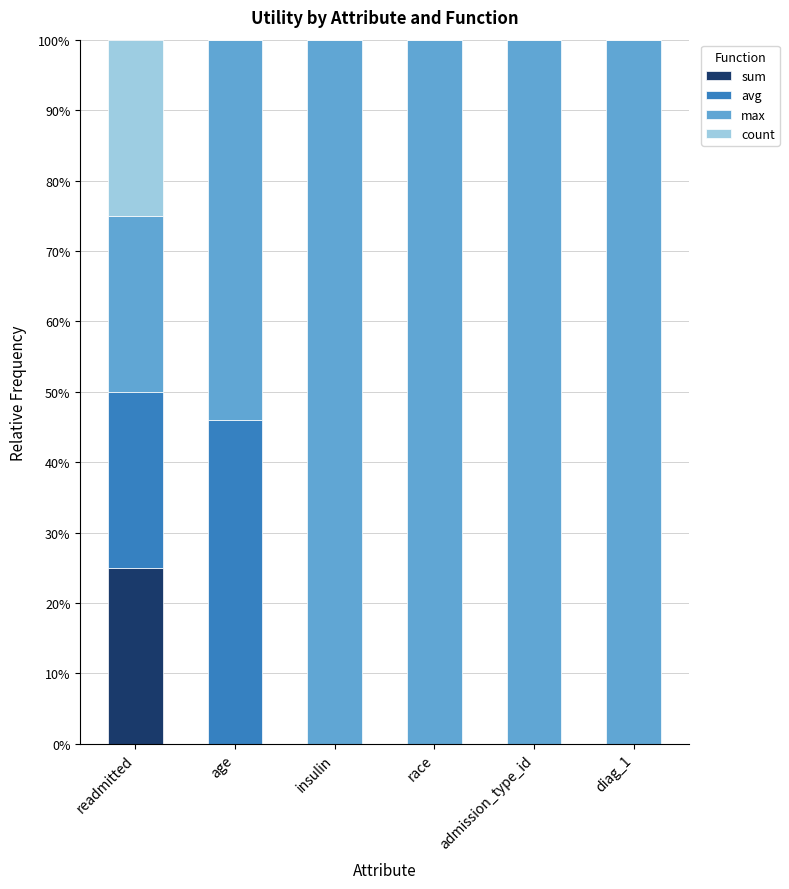

What is the total value across all series at insulin?

100.0